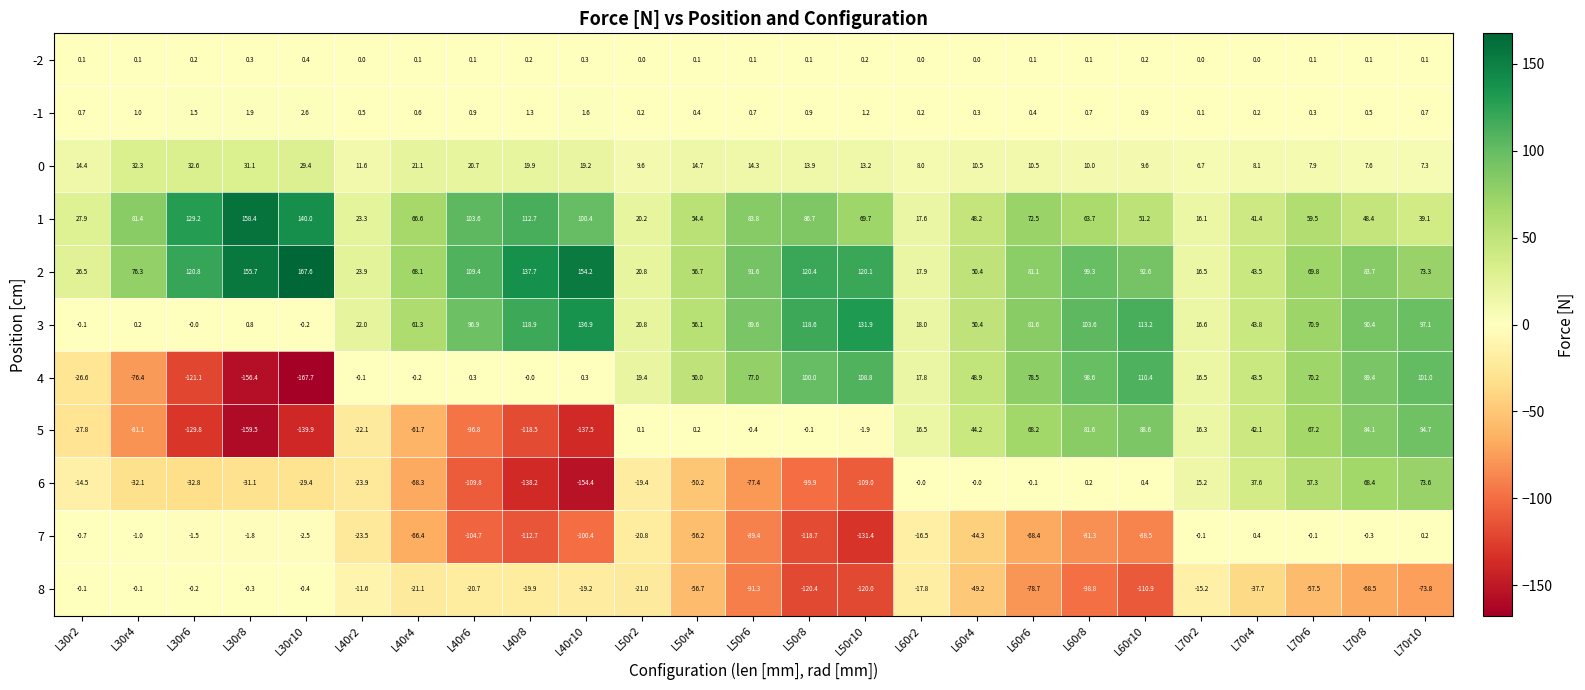

Rank the series at L50r10 from lowest to highest value.

7, 8, 6, 5, -2, -1, 0, 1, 4, 2, 3